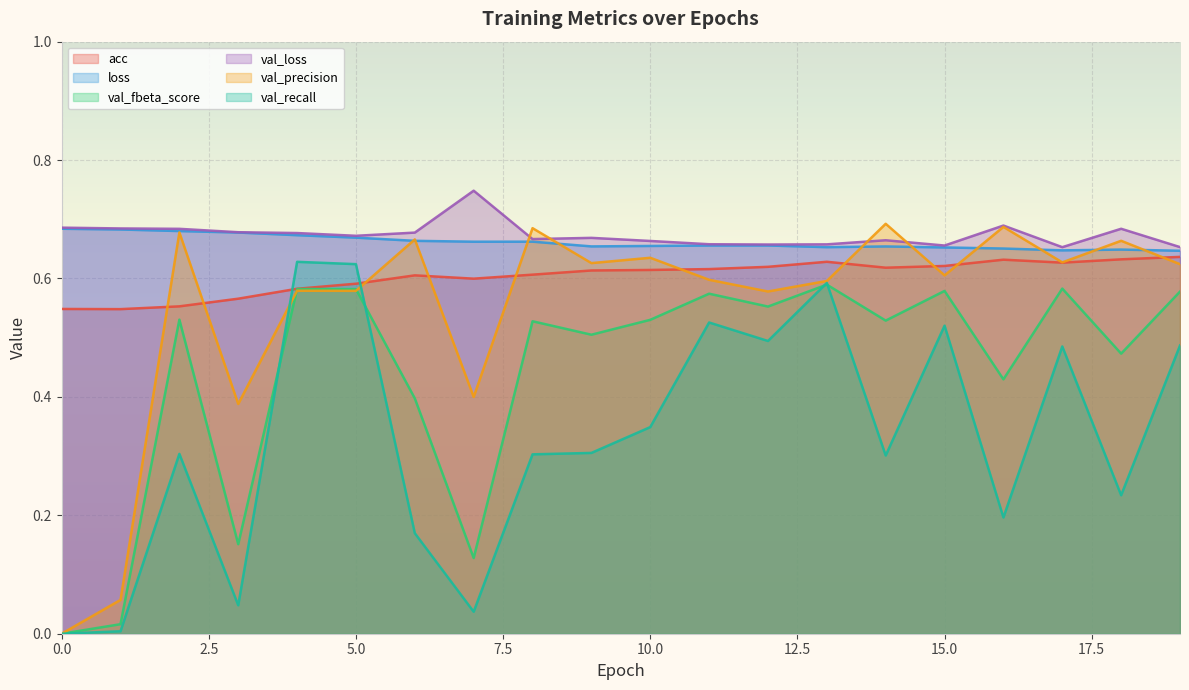

How many lines are shown in the chart?

6